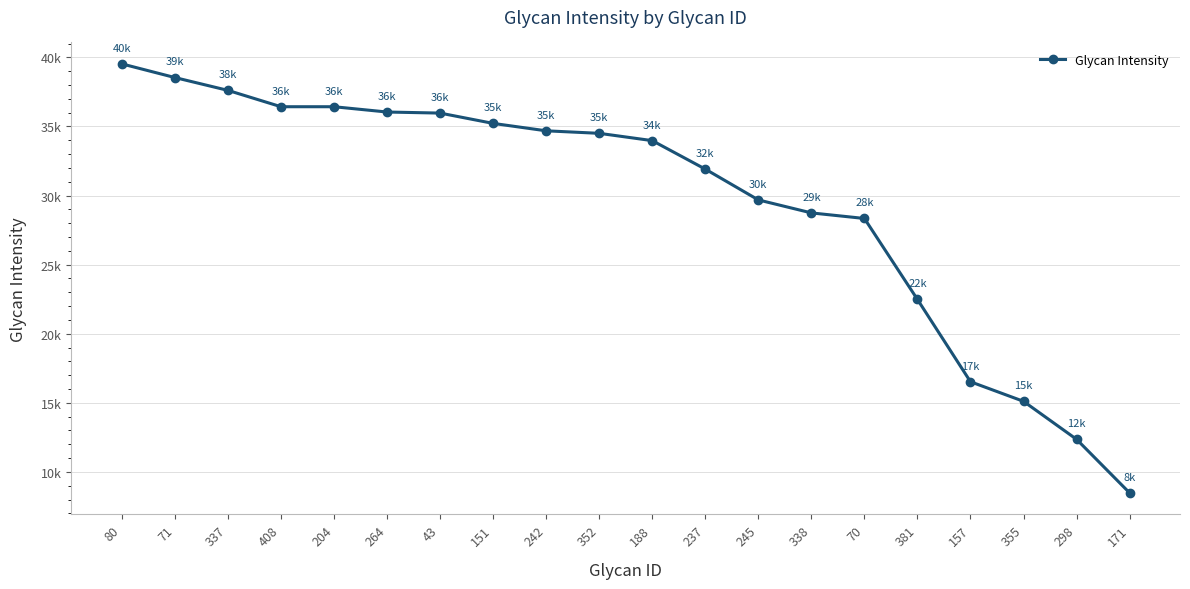

Does the chart have visible grid lines?

Yes